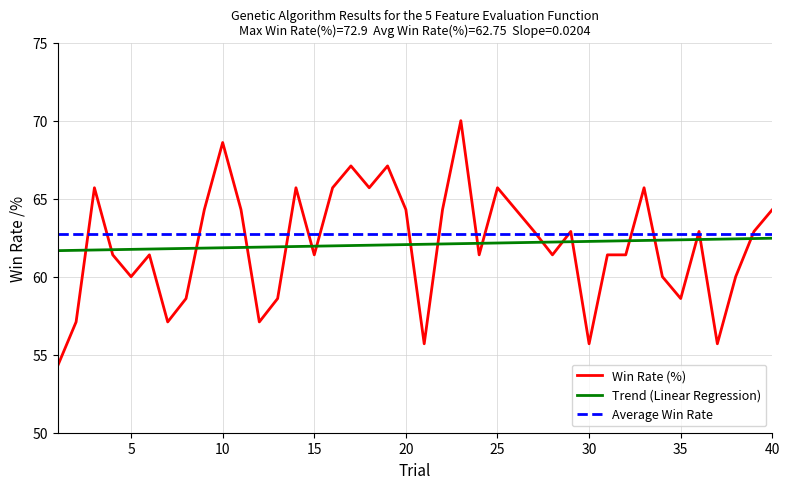

What is the maximum value shown in the chart?

70.0